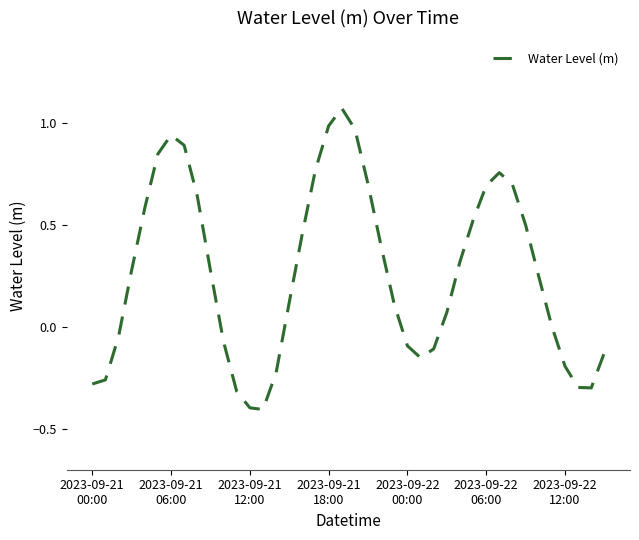

What is the smallest value displayed?

-0.4